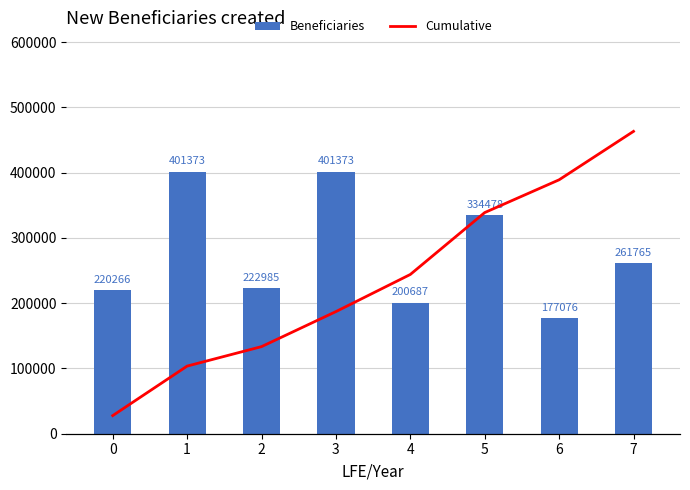

The value of Beneficiaries at 5 is 334478. True or false?

True